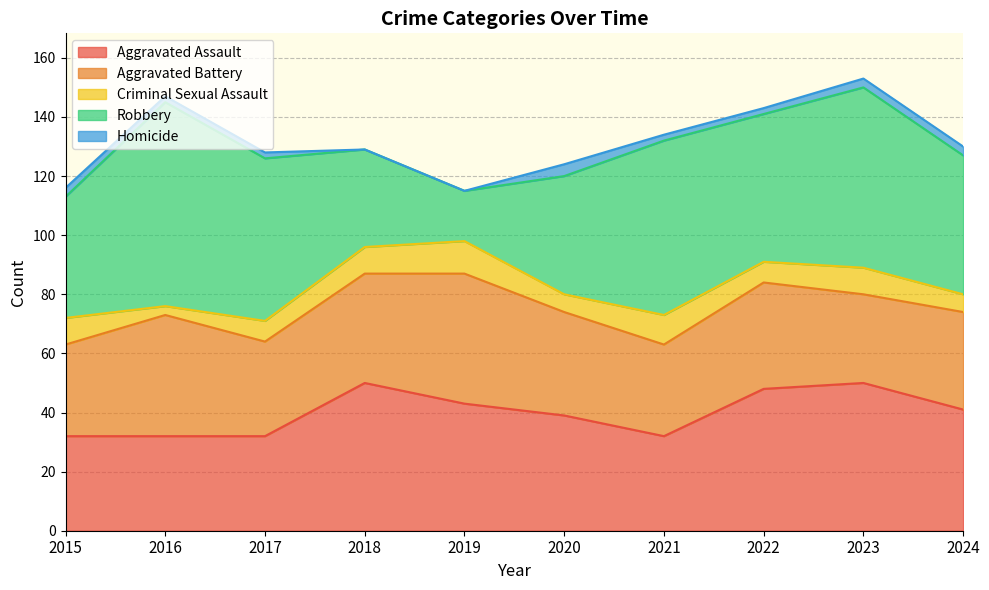

What is the approximate value of Robbery at 2020, to the nearest 5?

40